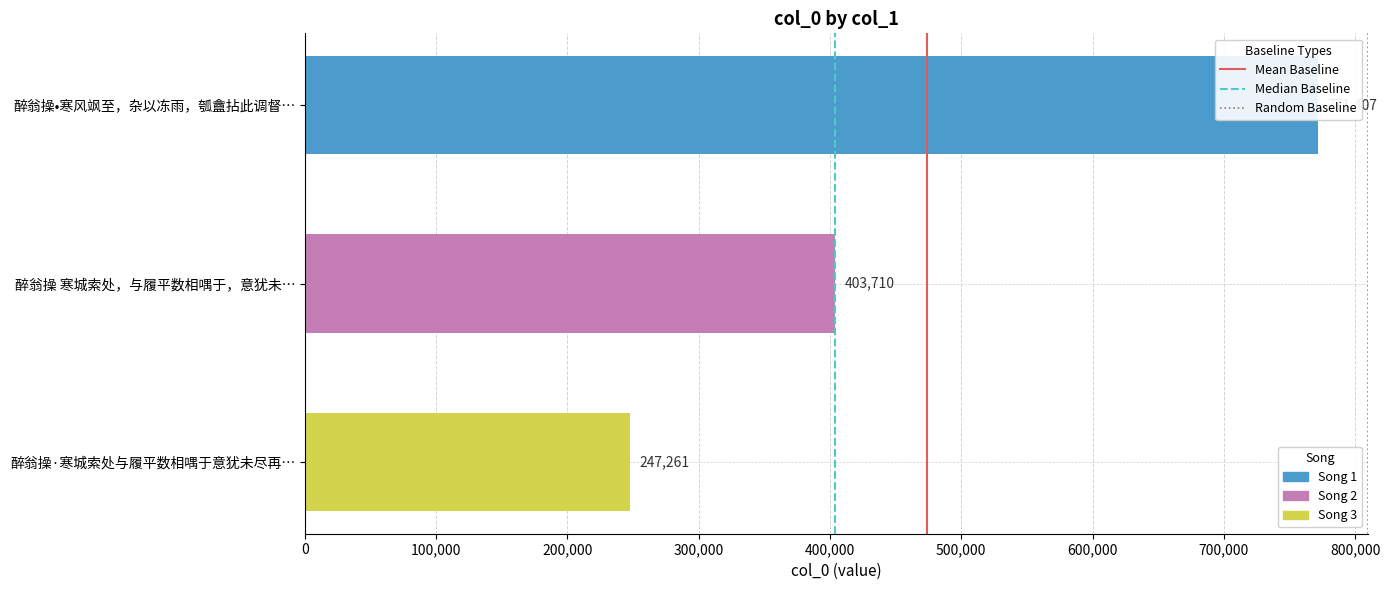

List the labels in order of value, largest first.

醉翁操•寒风飒至，杂以冻雨，瓠盦拈此调督…, 醉翁操 寒城索处，与履平数相喁于，意犹未…, 醉翁操·寒城索处与履平数相喁于意犹未尽再…